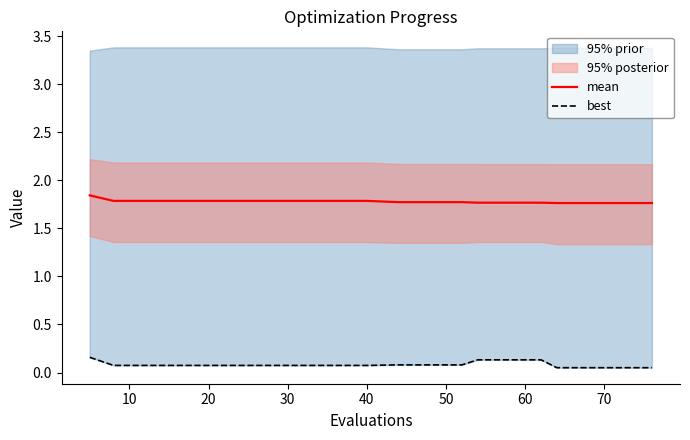

What is the difference between the maximum and minimum values in the mean series?

0.1